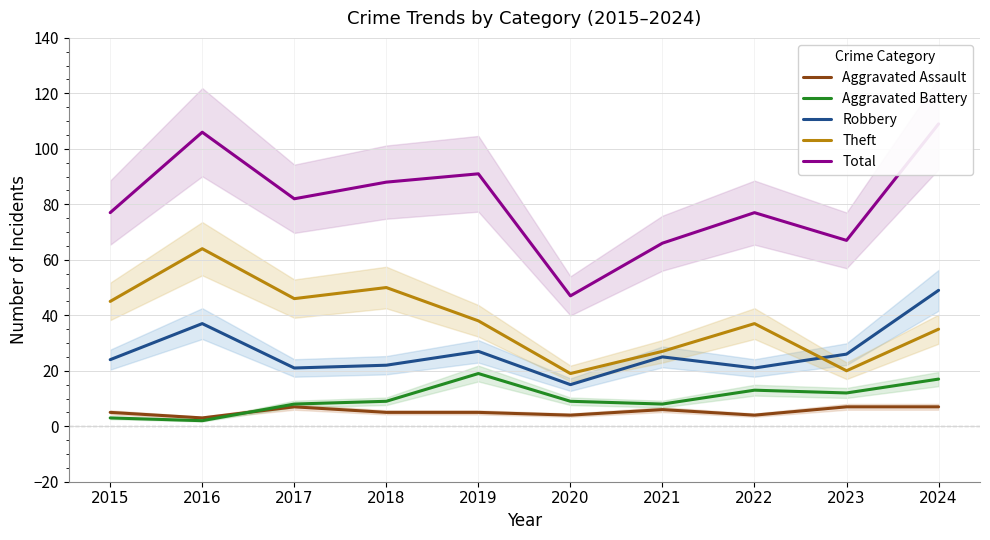

Reading right to left, transcribe all the data shown in this chart.

Aggravated Assault: 7	7	4	6	4	5	5	7	3	5
Aggravated Battery: 17	12	13	8	9	19	9	8	2	3
Robbery: 49	26	21	25	15	27	22	21	37	24
Theft: 35	20	37	27	19	38	50	46	64	45
Total: 109	67	77	66	47	91	88	82	106	77